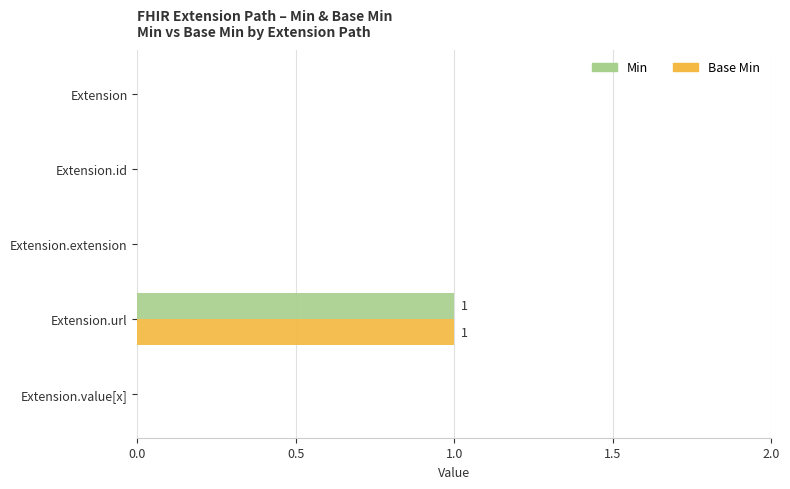

Is the value of Min at Extension.url greater than the value of Base Min at Extension?

Yes